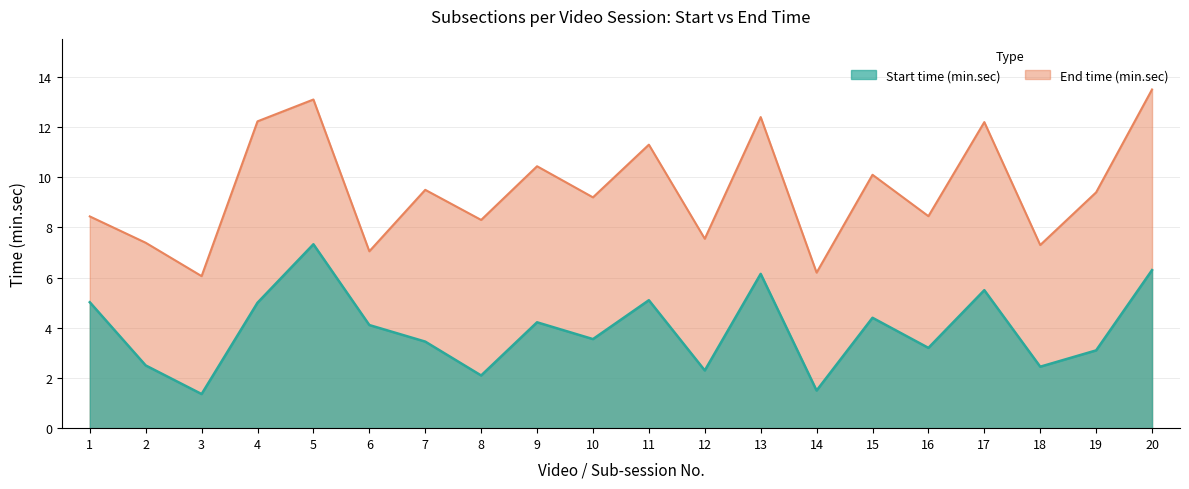

What is the value of the Start point at the 5th from the left?

7.3